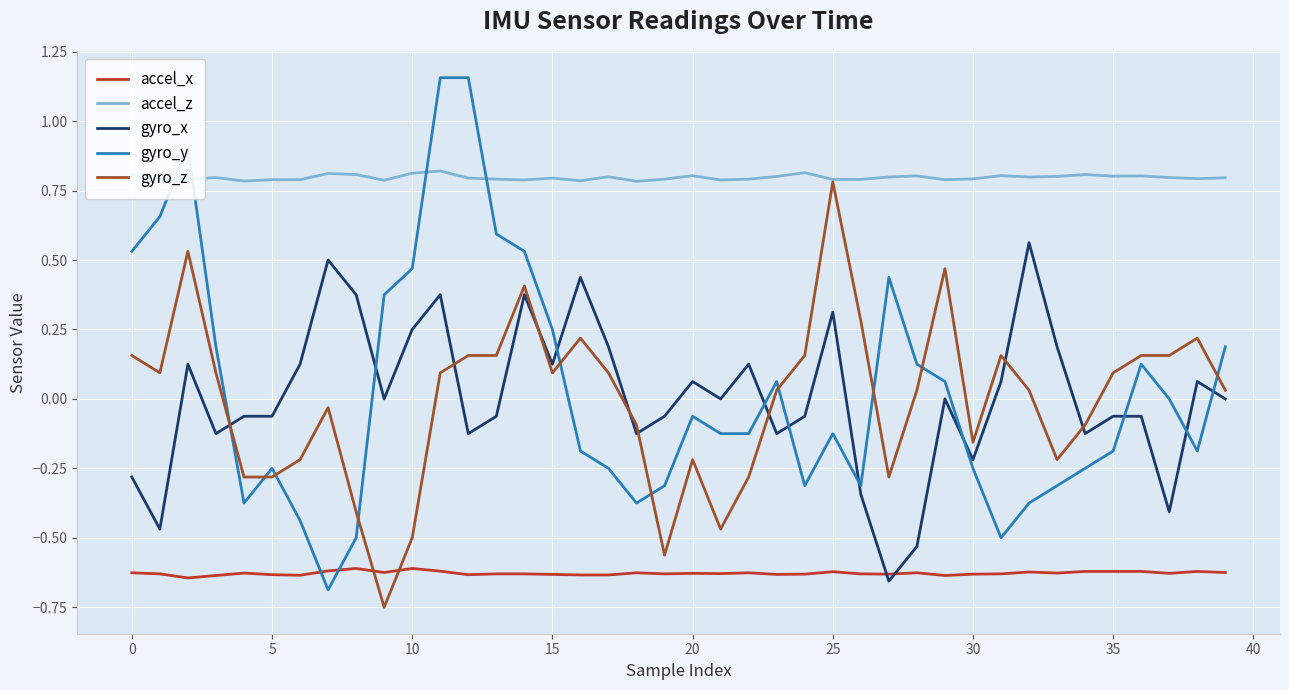

Which series has the largest range (max minus min)?

gyro_y